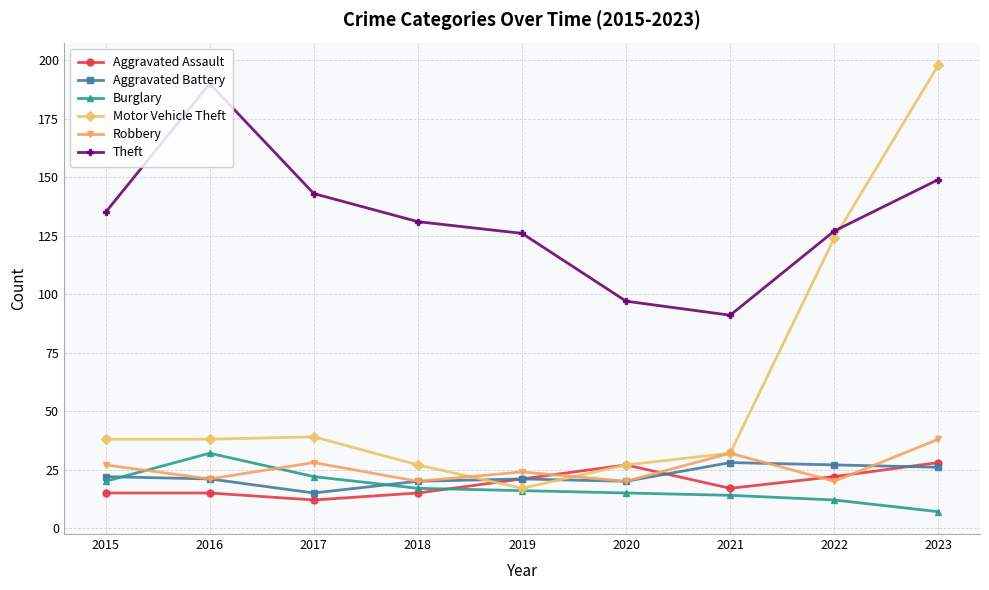

True or false: Robbery has a value of 27 at 2020.

False